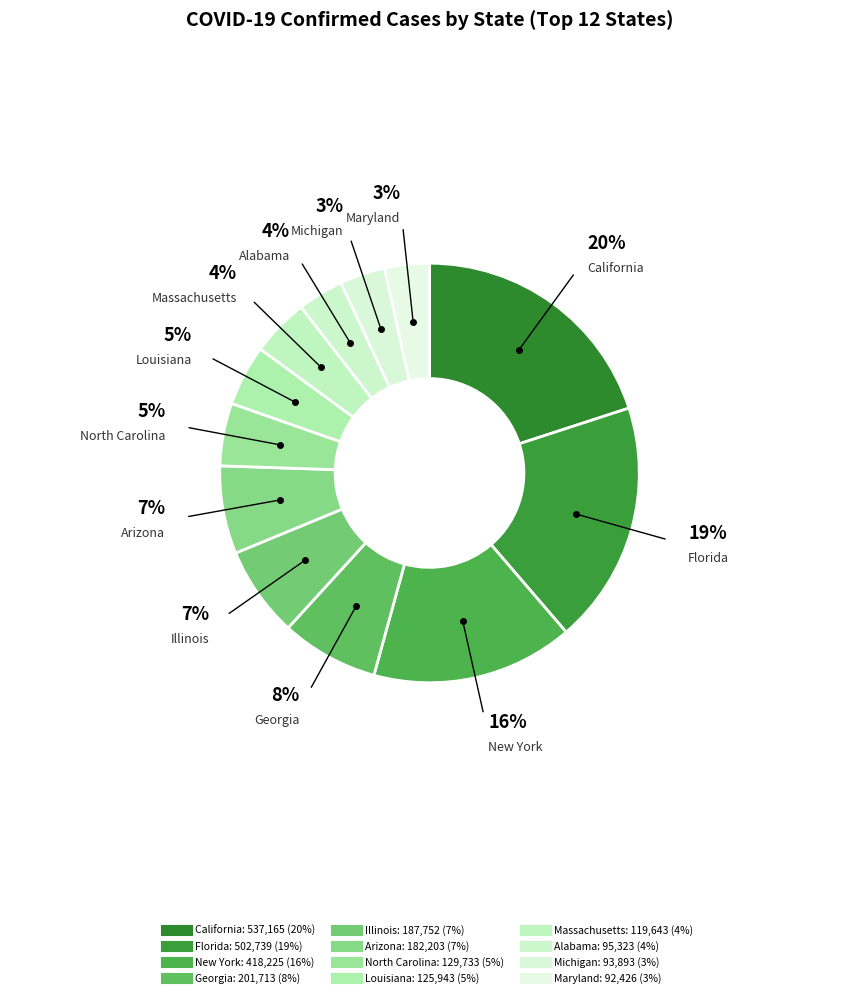

How many segments does this pie chart have?

12